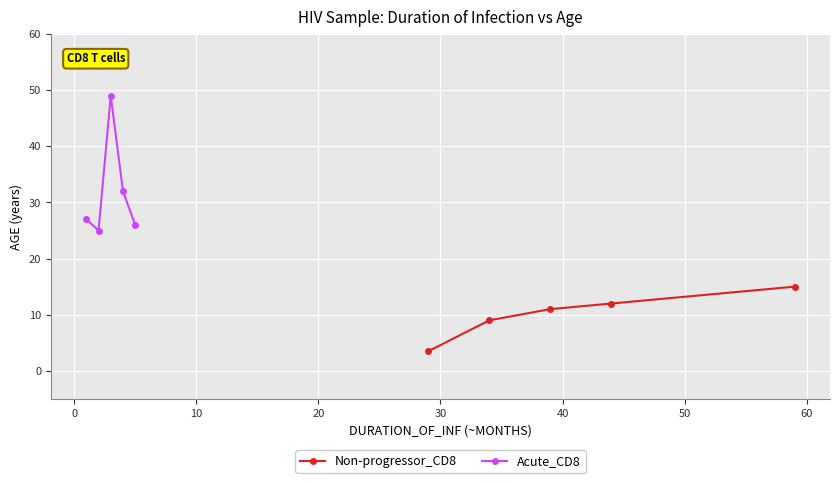

True or false: Acute_CD8 and Non-progressor_CD8 intersect in this chart.

False